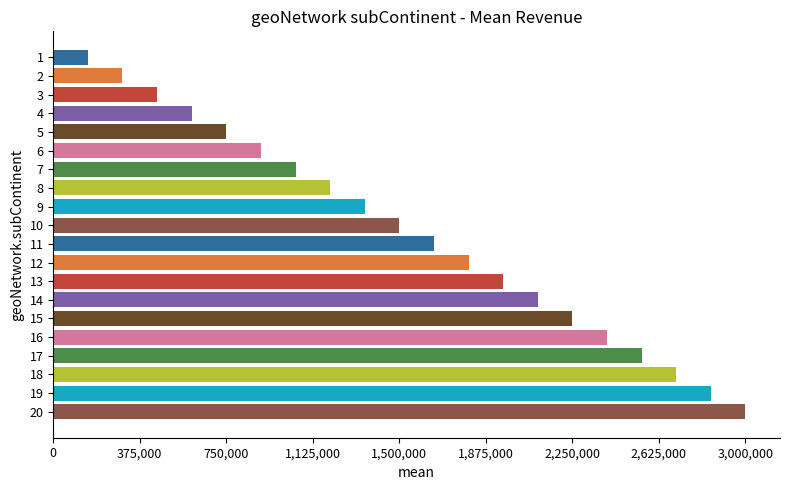

Are the bars horizontal?

Yes